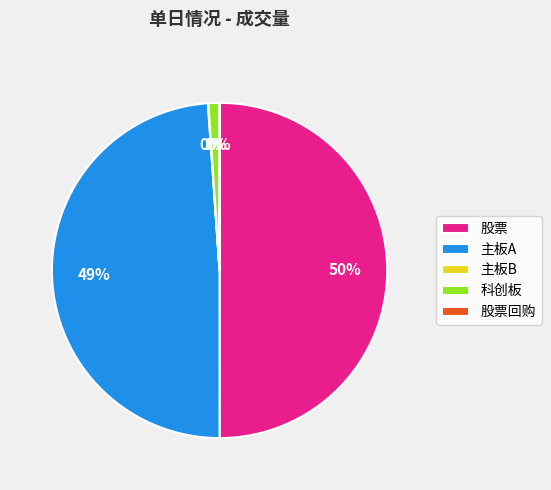

Between 科创板 and 主板A, which is larger?

主板A